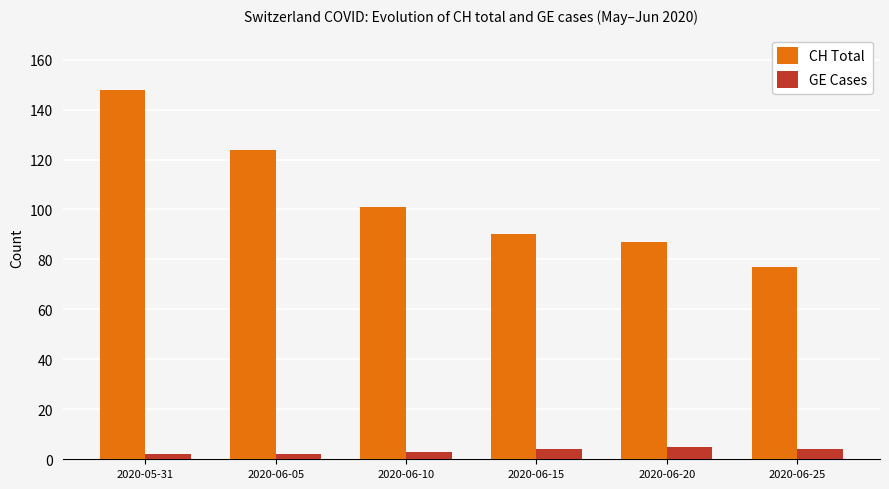

At how many categories does at least one series exceed 76?

6